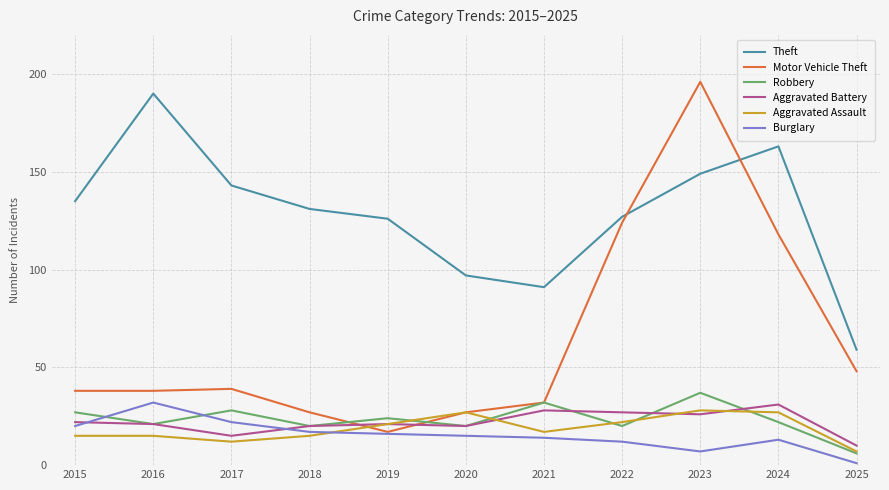

What is the sum of the Theft values at 2020 and 2019?

223